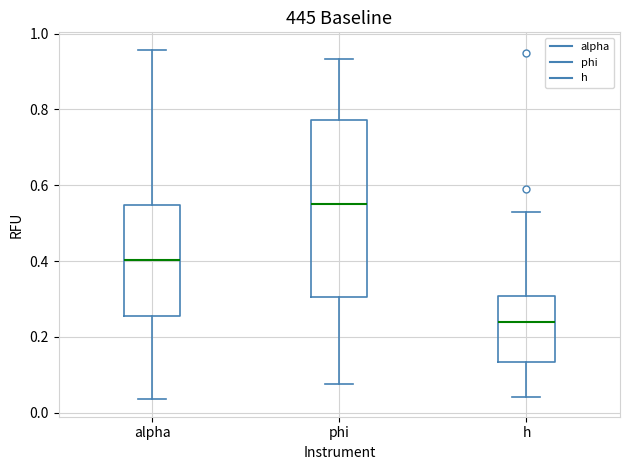

Reading left to right, read every box against the y-axis: the position of its median line, the range the box covers, and the ends of its whiskers. The values are not printed on the chart, so give them approximately, as read against the axis.

alpha: median 0.40, box 0.26 to 0.54, whiskers 0.04 to 0.96
phi: median 0.54, box 0.30 to 0.78, whiskers 0.08 to 0.94
h: median 0.24, box 0.14 to 0.30, whiskers 0.04 to 0.54